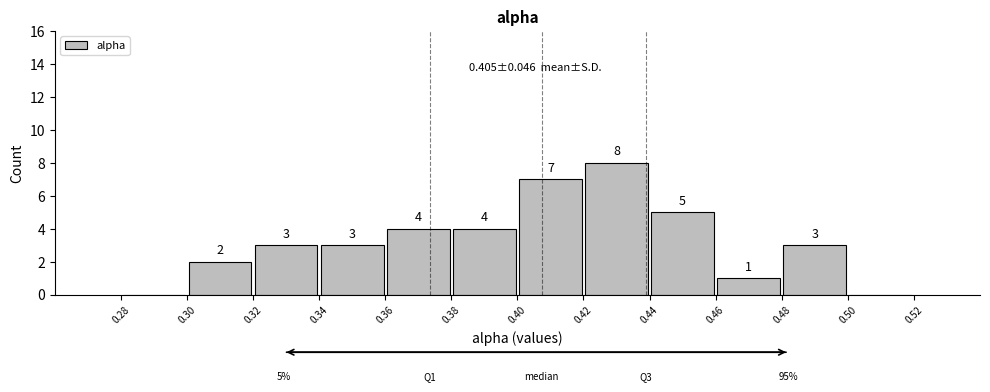

Over which range of the x-axis is the bar tallest?

0.42 to 0.44